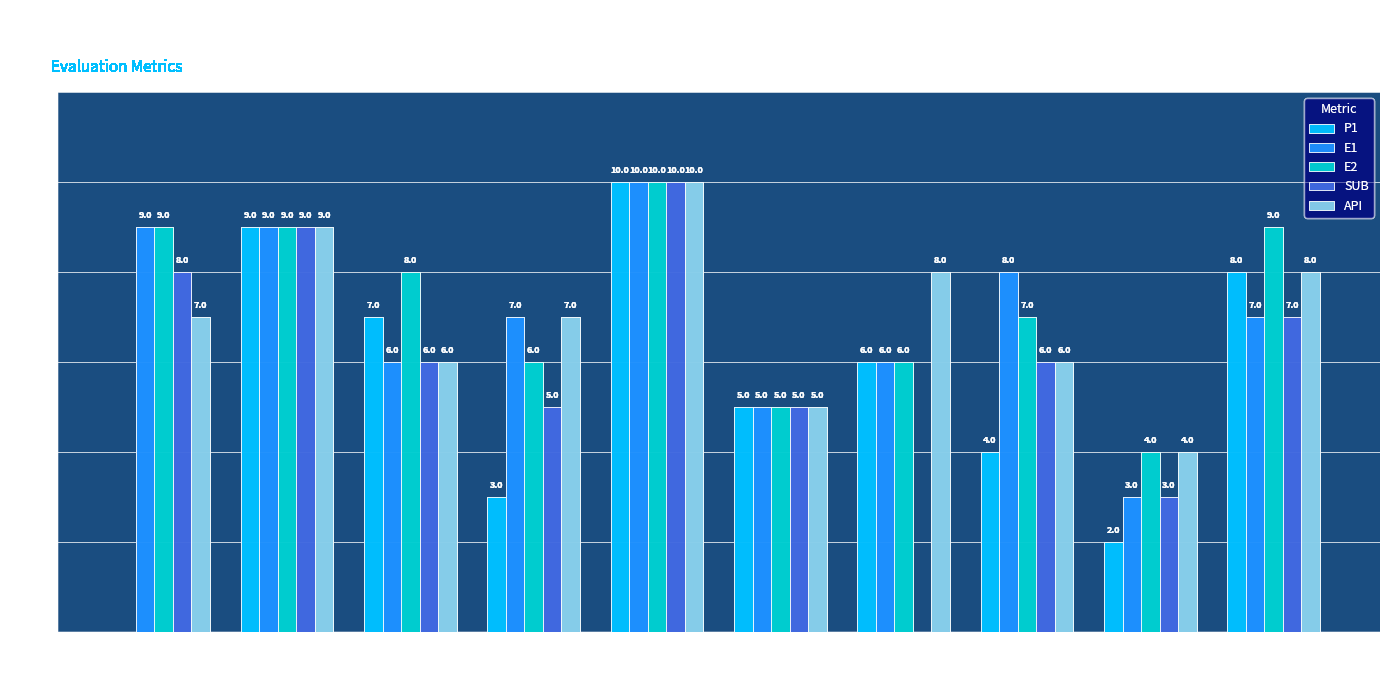

What is the sum of all E1 values?

70